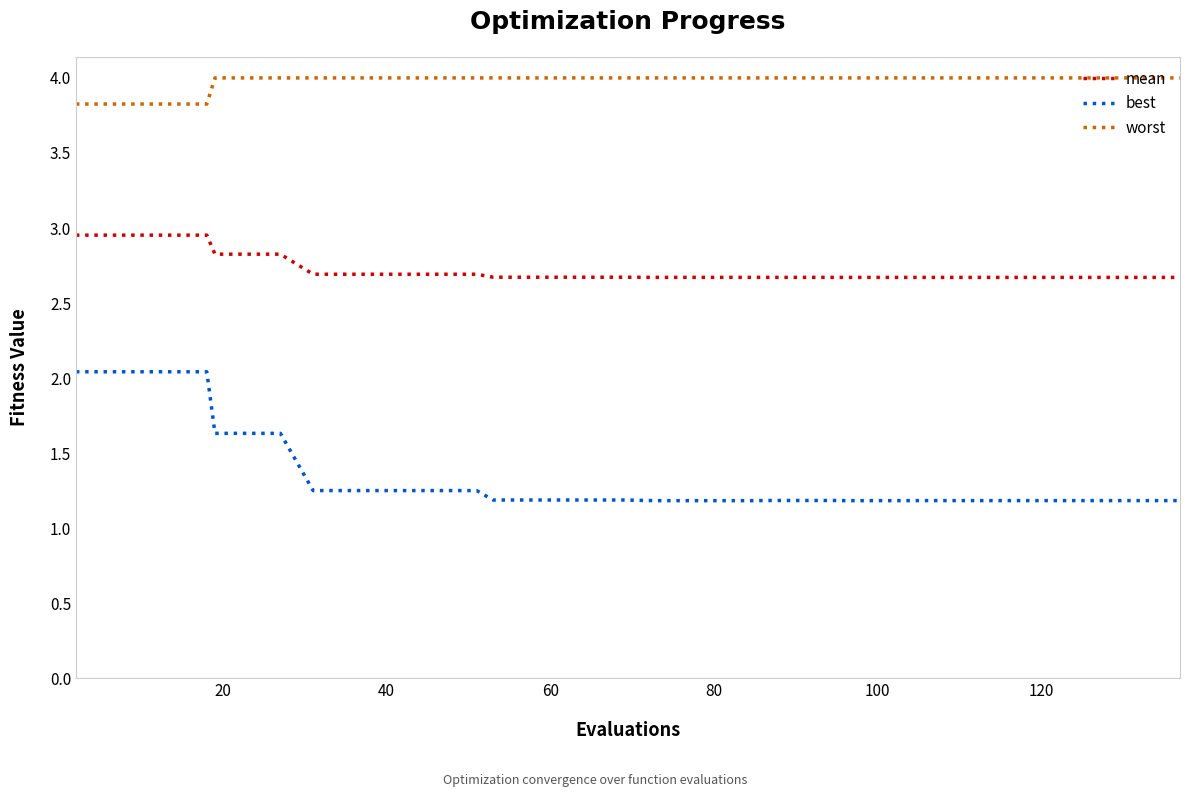

Which series has the largest total across all categories?

worst